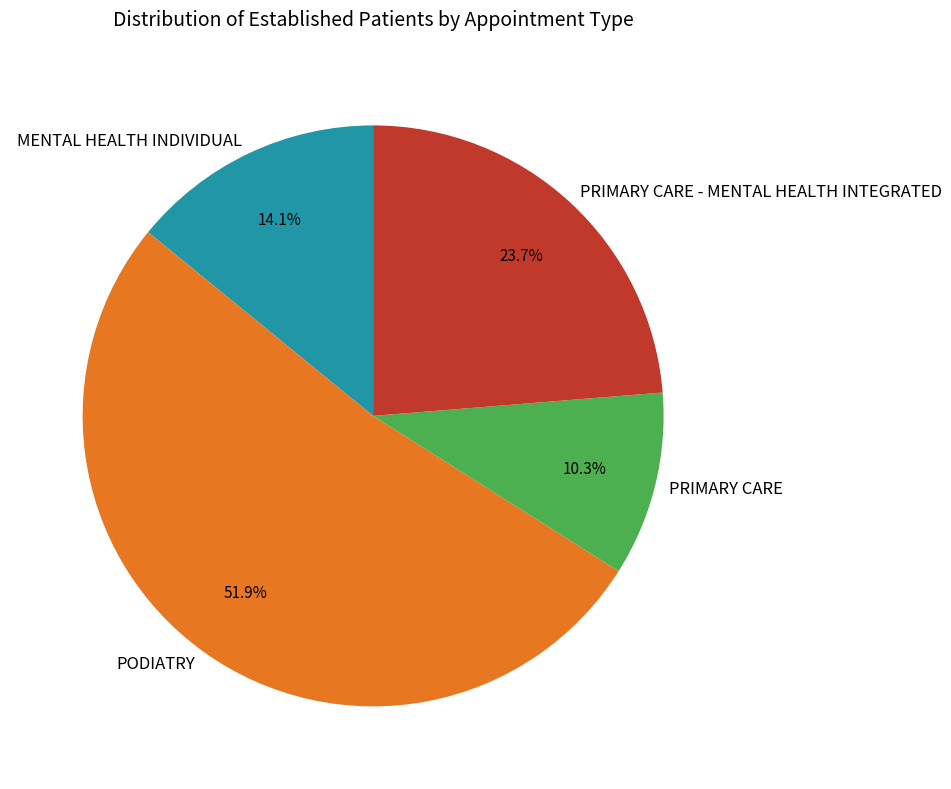

What percentage is the PRIMARY CARE - MENTAL HEALTH INTEGRATED slice, to the nearest percent?

24%